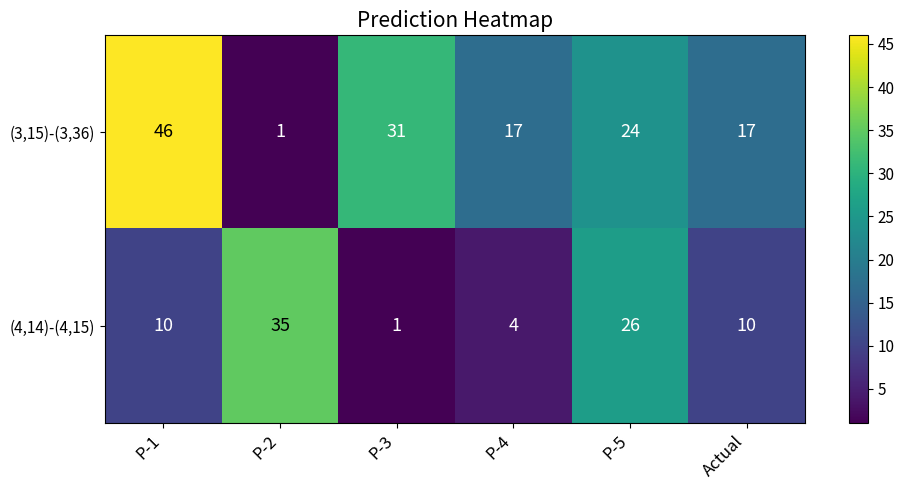

What is the greatest value displayed?

46